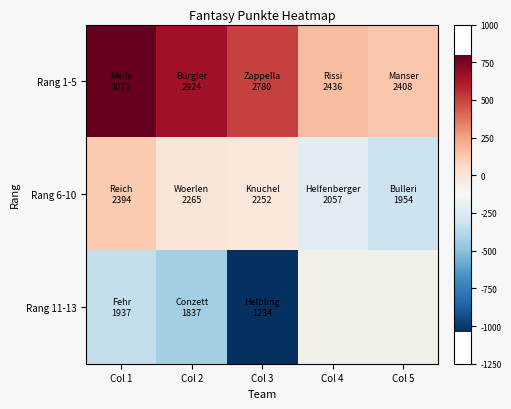

Rank the series at Col 1 from highest to lowest value.

Rang 1-5, Rang 6-10, Rang 11-13